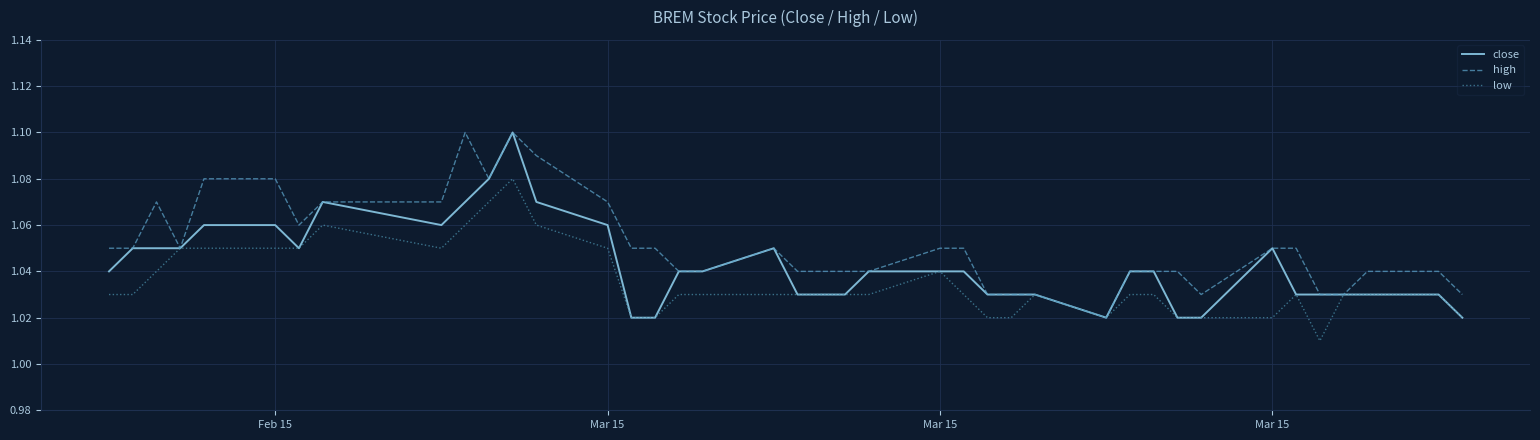

List the series in order of their overall mean, highest first.

high, close, low